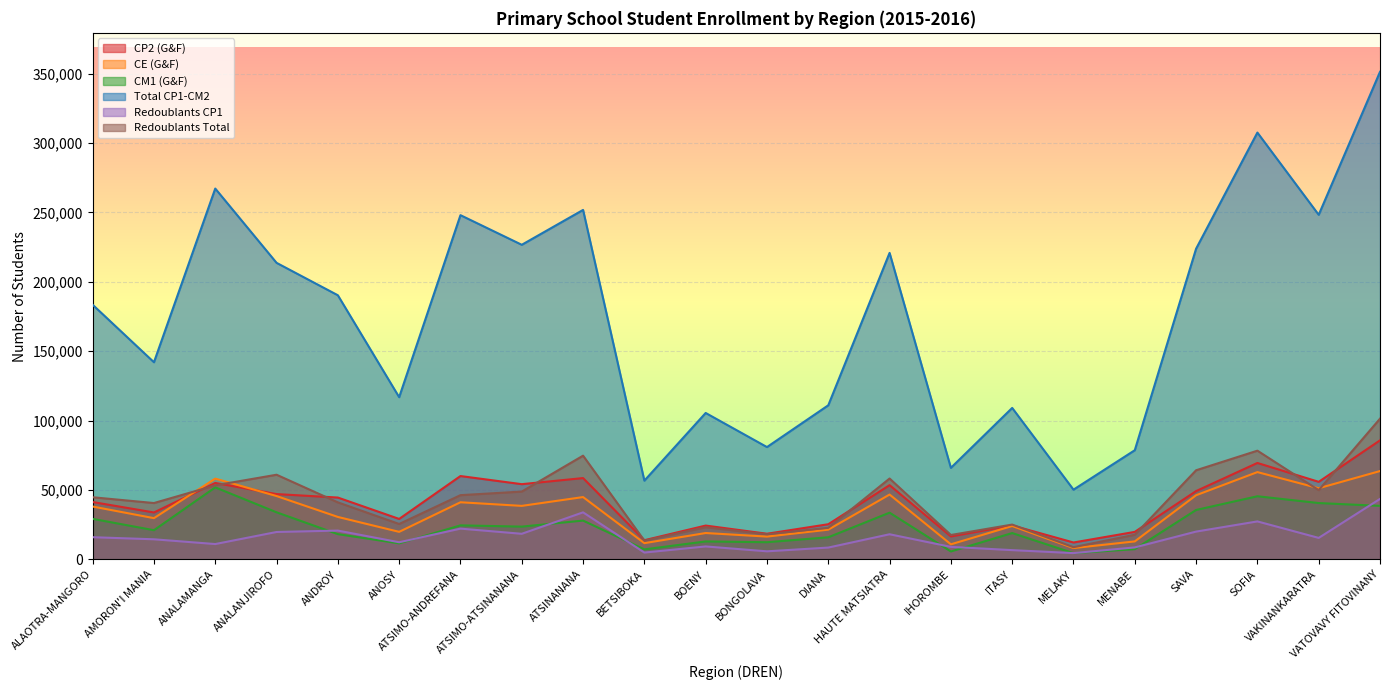

The Redoublants Total series shows 58267 at HAUTE MATSIATRA. True or false?

True